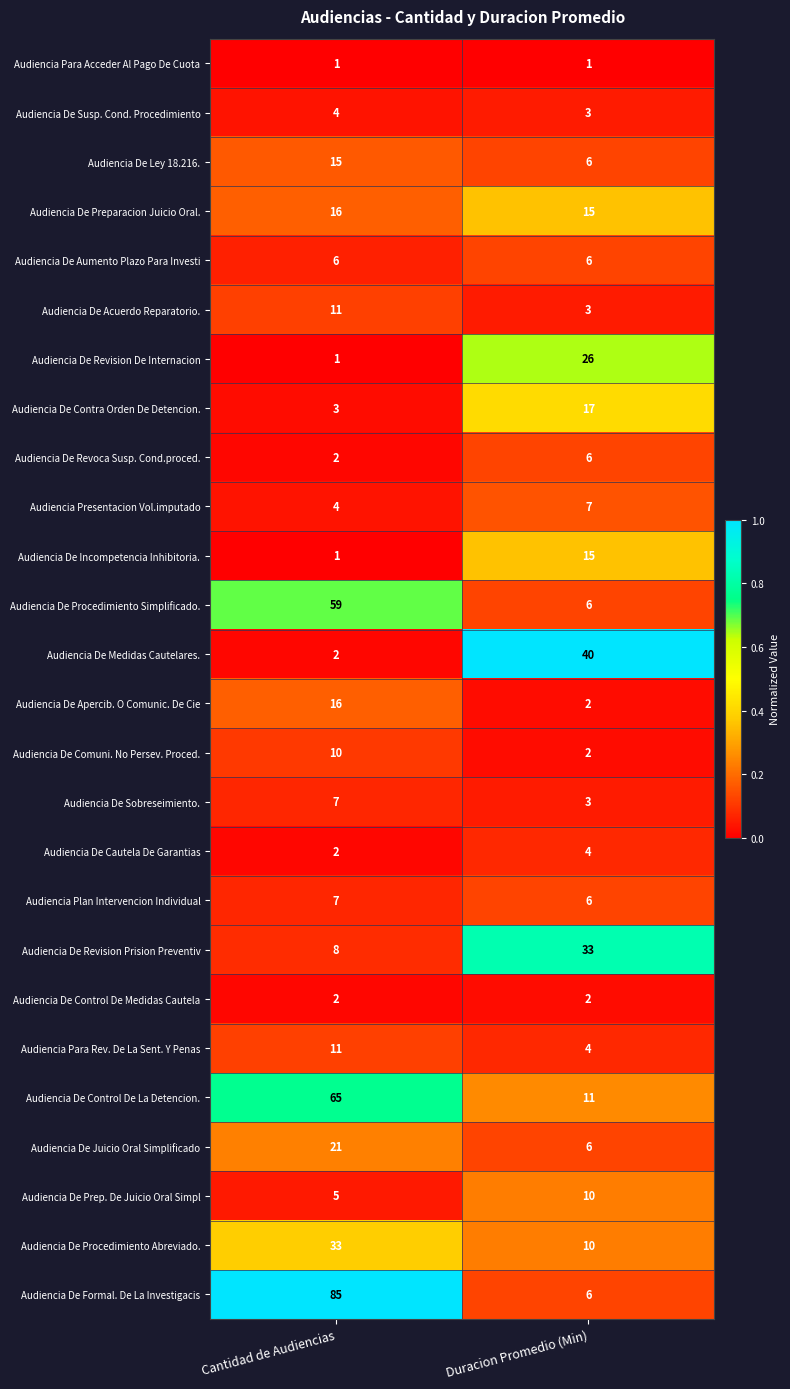

What is the sum of all Audiencia De Procedimiento Simplificado. values?

65